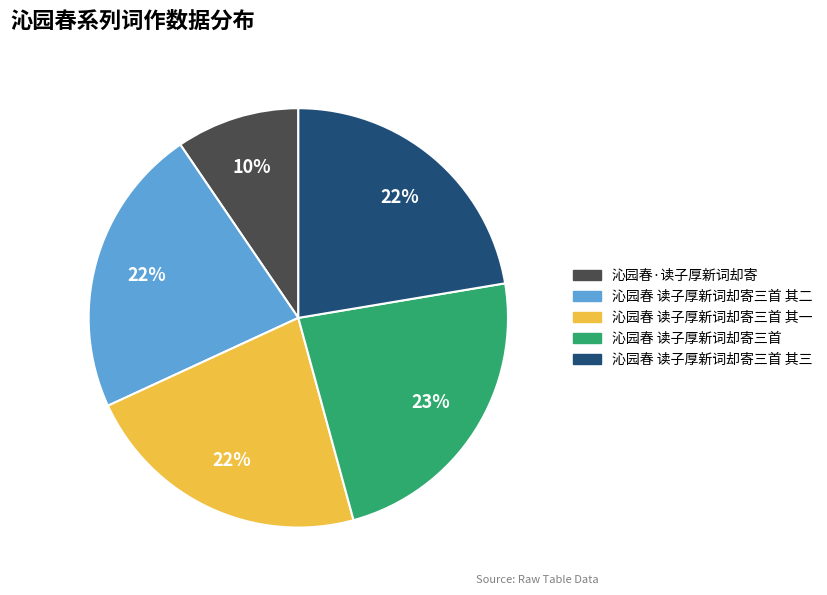

Does any single category account for the majority?

No